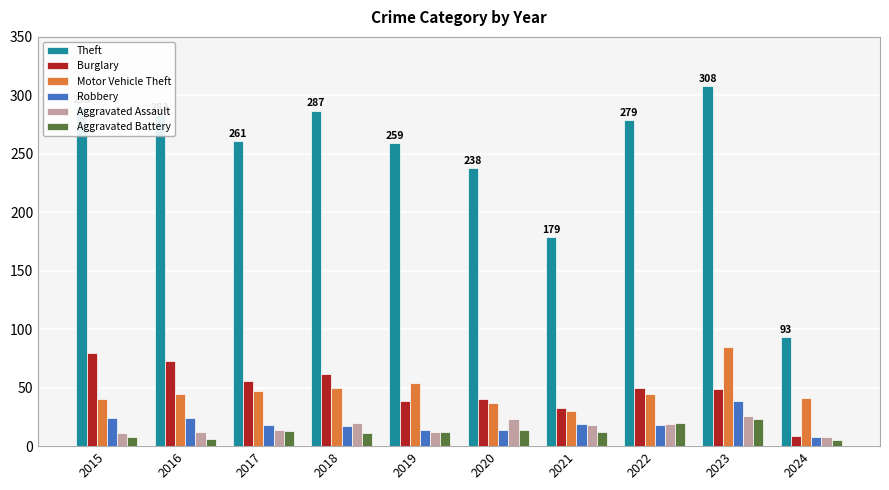

What is the difference between the maximum and minimum values in the Theft series?

215